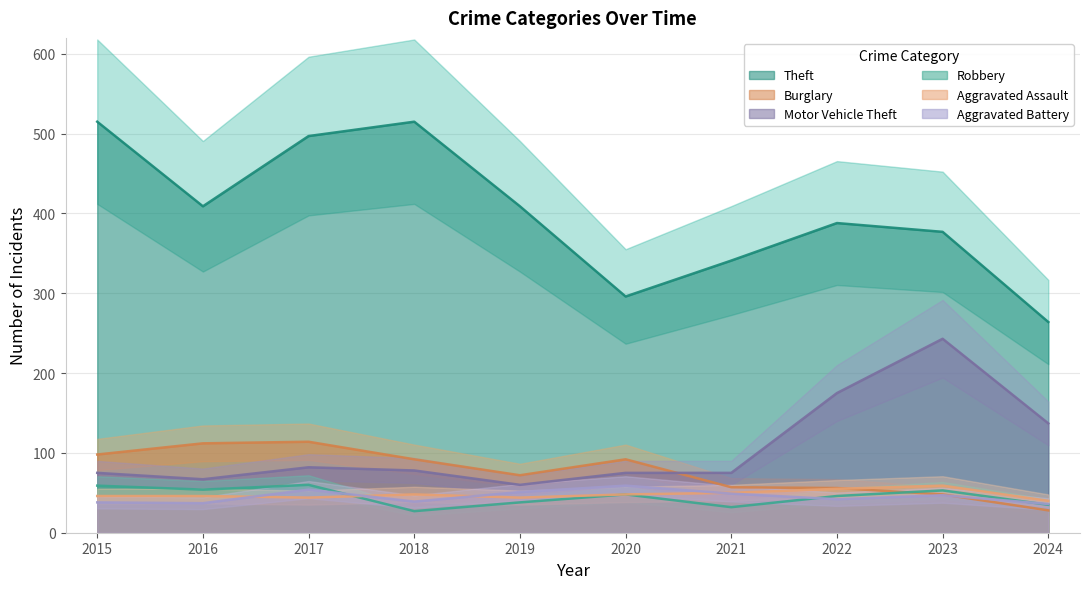

True or false: Robbery and Theft intersect in this chart.

False